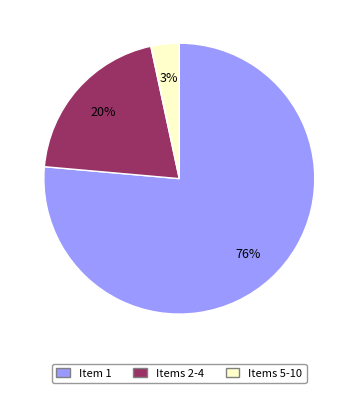

Rank the categories by value from lowest to highest.

Items 5-10, Items 2-4, Item 1